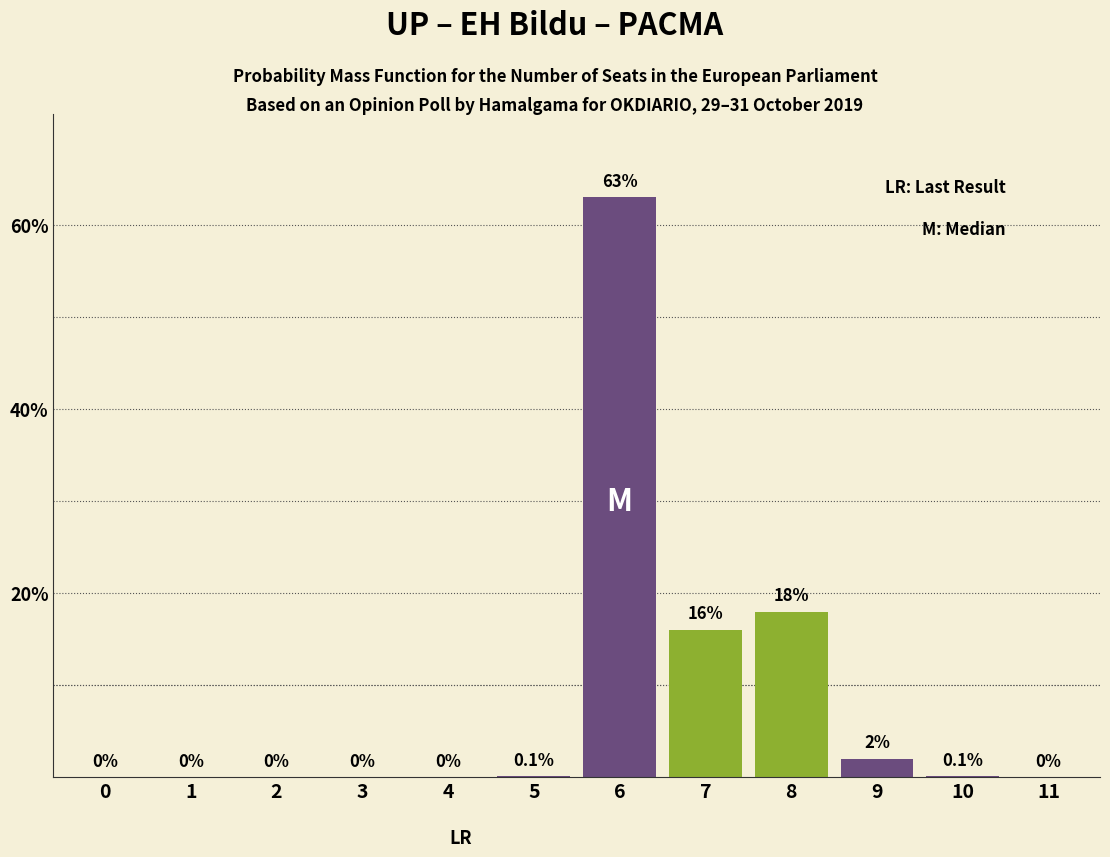

Read the value at 7.

16.0